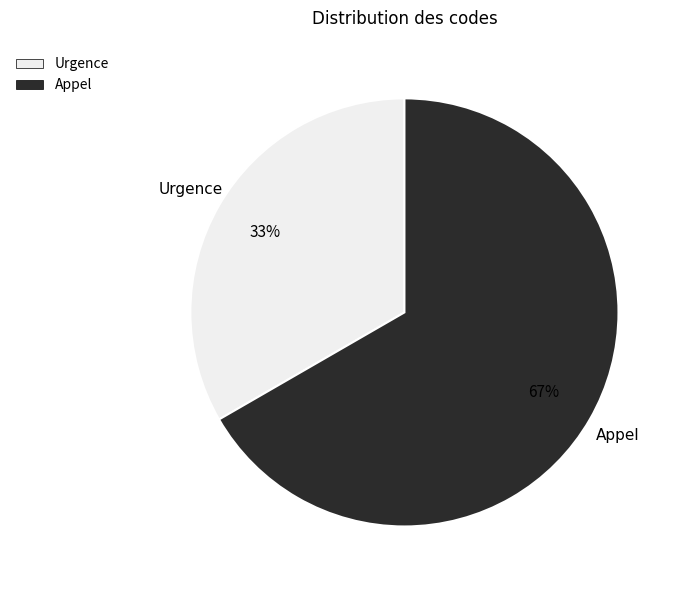

Which slice is the smallest?

Urgence